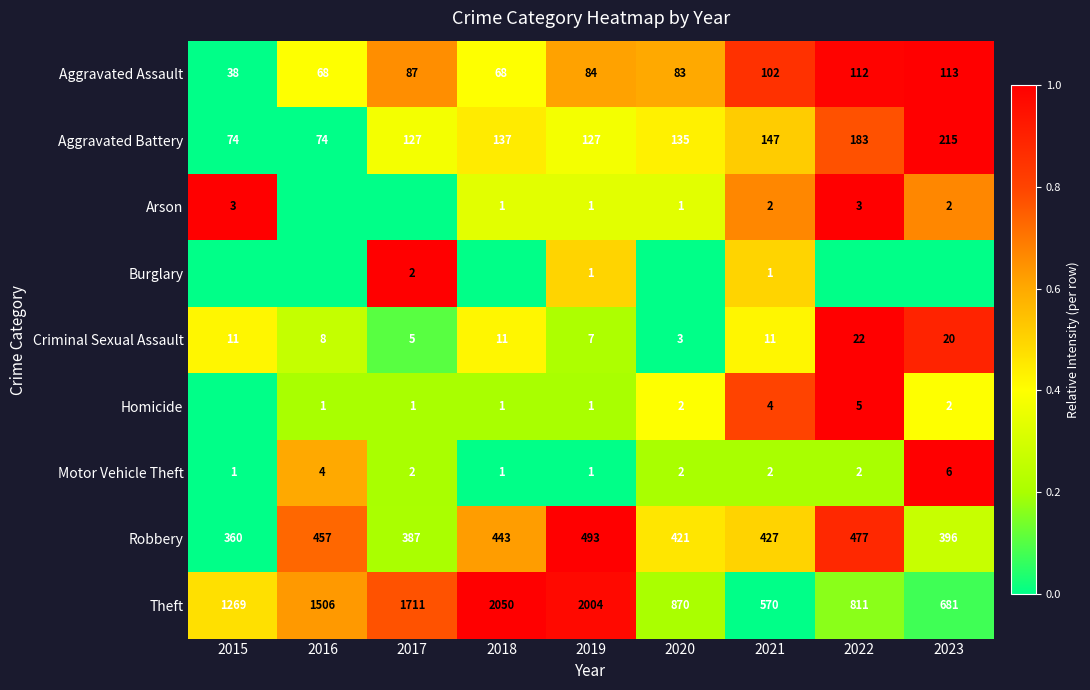

Read the Theft value at 2018, to the nearest 50.

2050